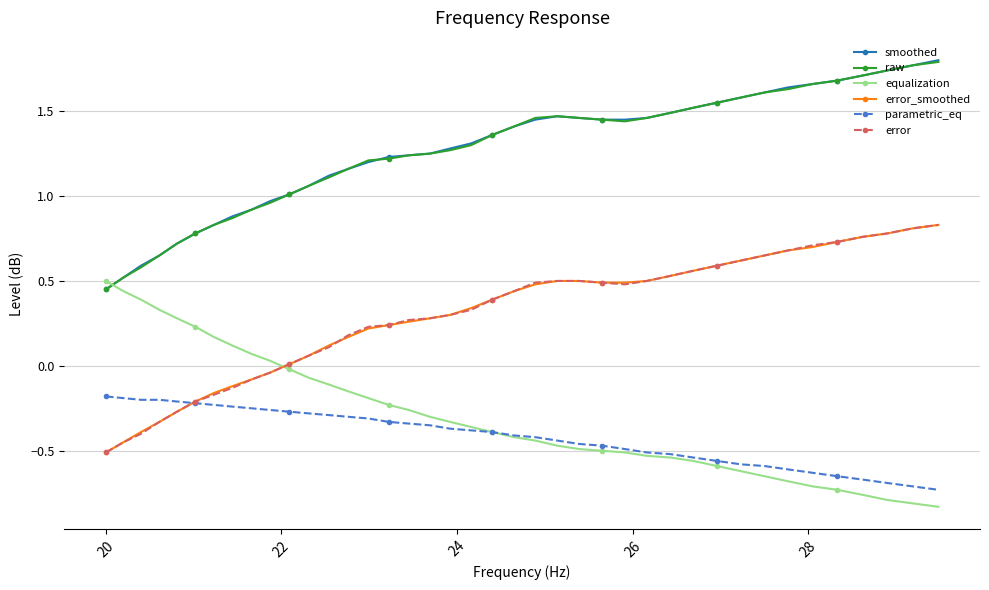

True or false: raw has more than 0 interior local peaks.

True